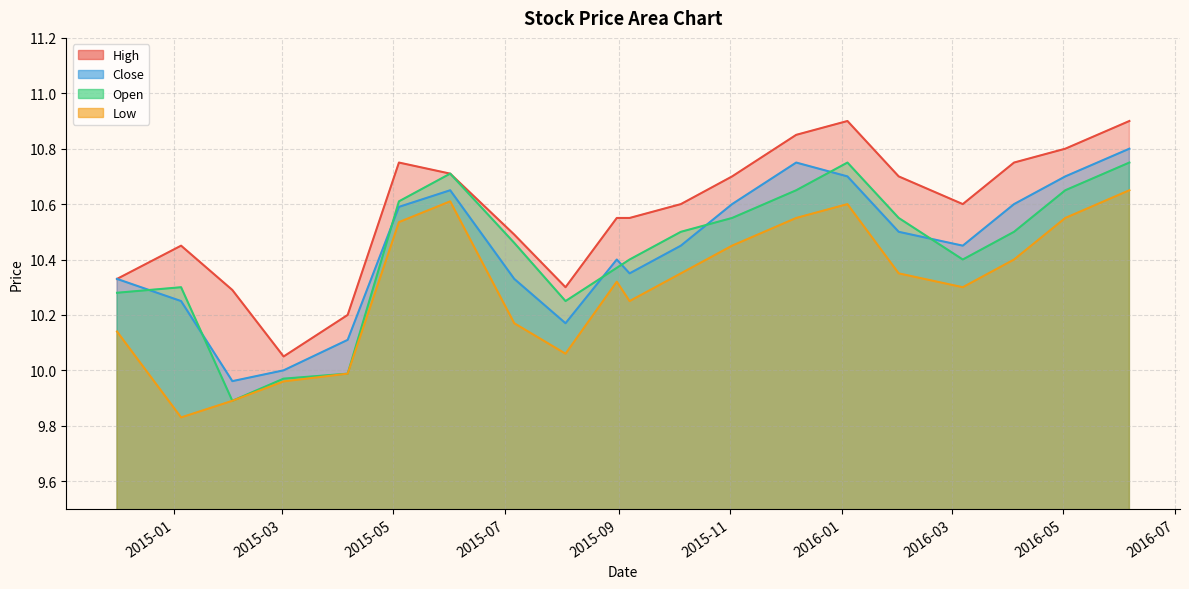

What is the sum of all High values?

211.5